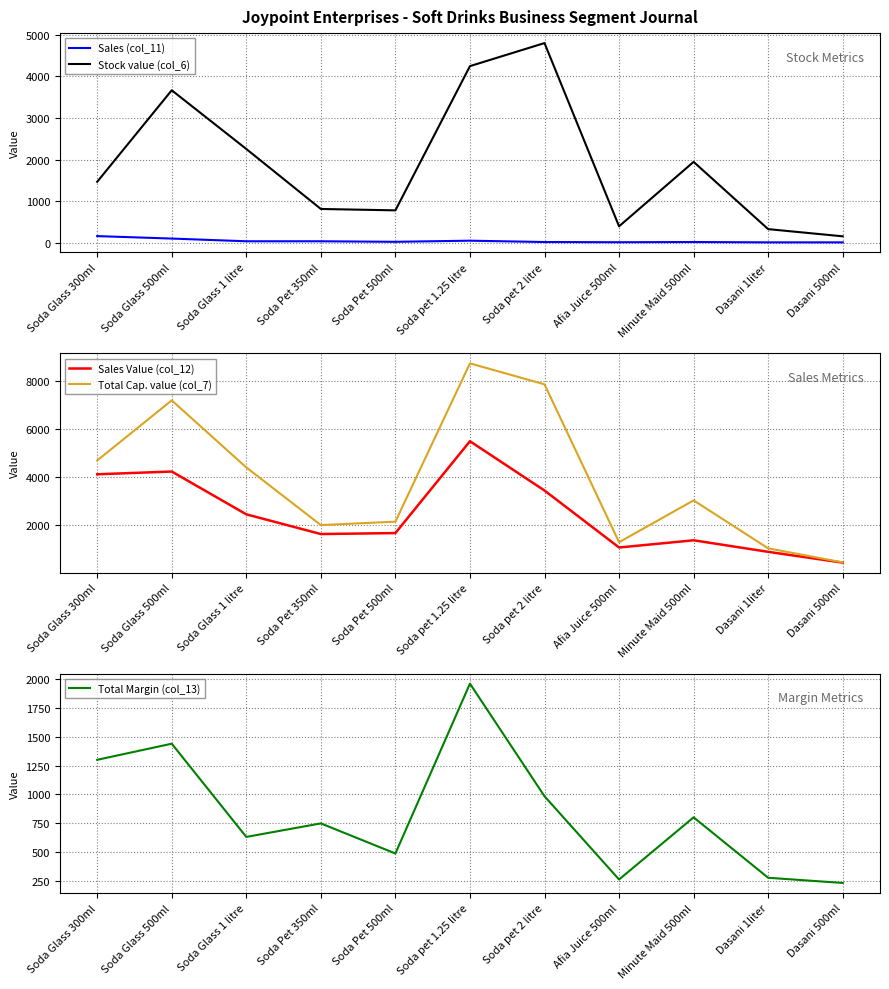

At which label does Total Margin (col_13) reach its peak?

Soda pet 1.25 litre